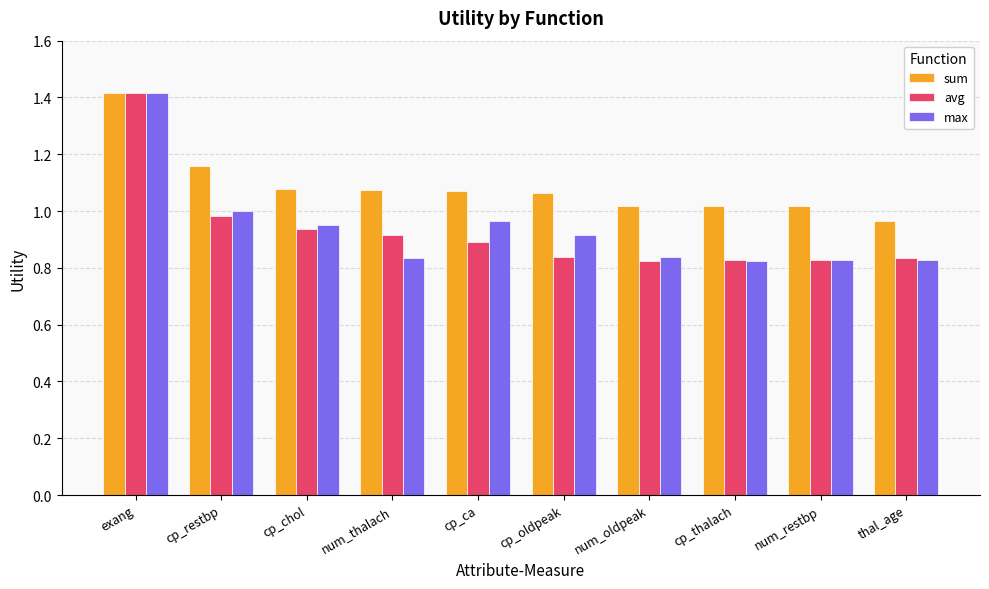

What is the difference between the max values at num_oldpeak and exang?

0.6